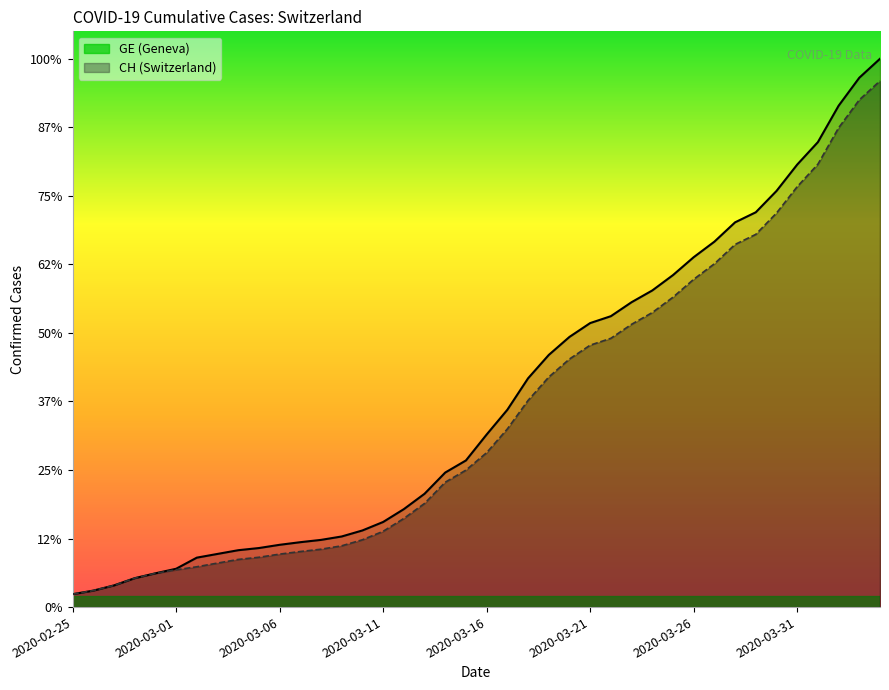

What is the minimum value shown in the chart?

375